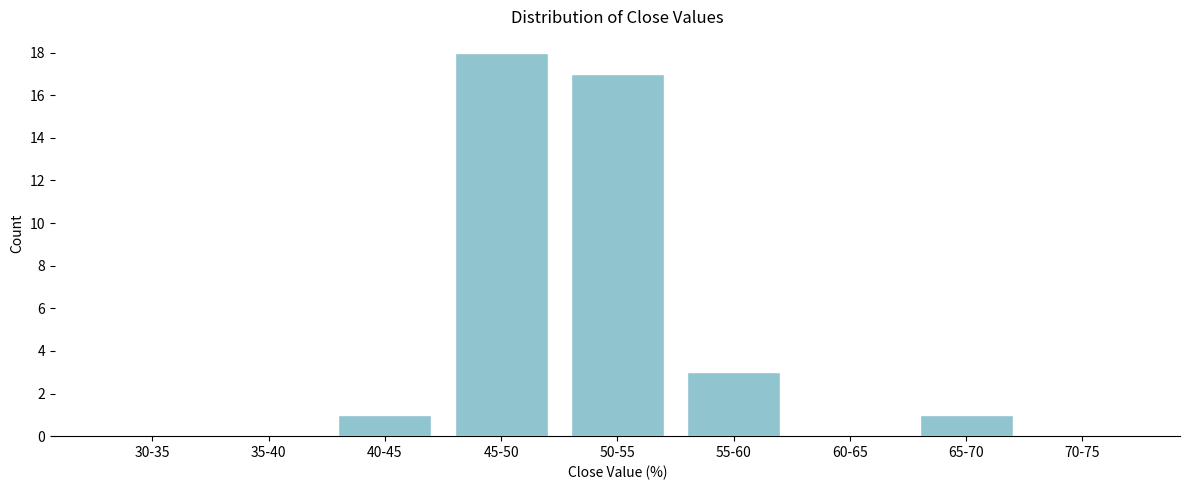

Reading left to right, transcribe all the data shown in this chart.

30-35=0	35-40=0	40-45=1	45-50=18	50-55=17	55-60=3	60-65=0	65-70=1	70-75=0